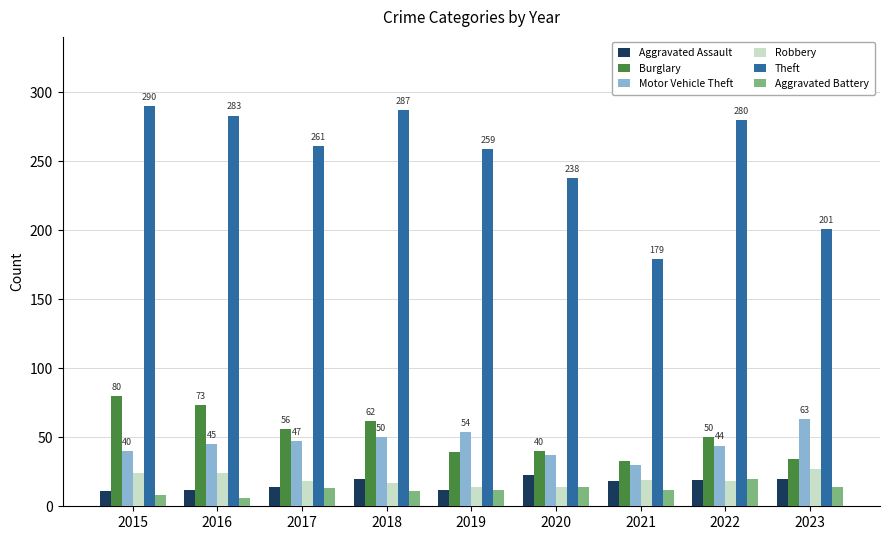

What is the total value across all series at 2015?

453